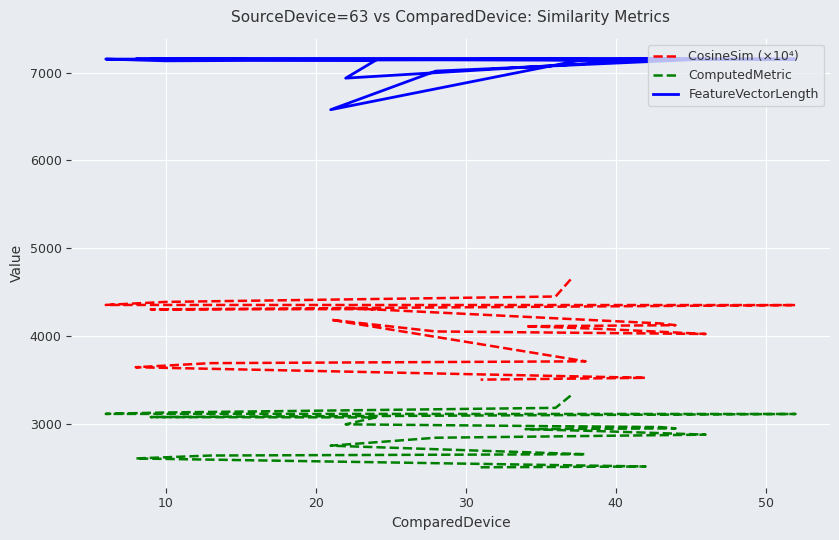

What is the spread (max minus min) of values at 10?

3968.9